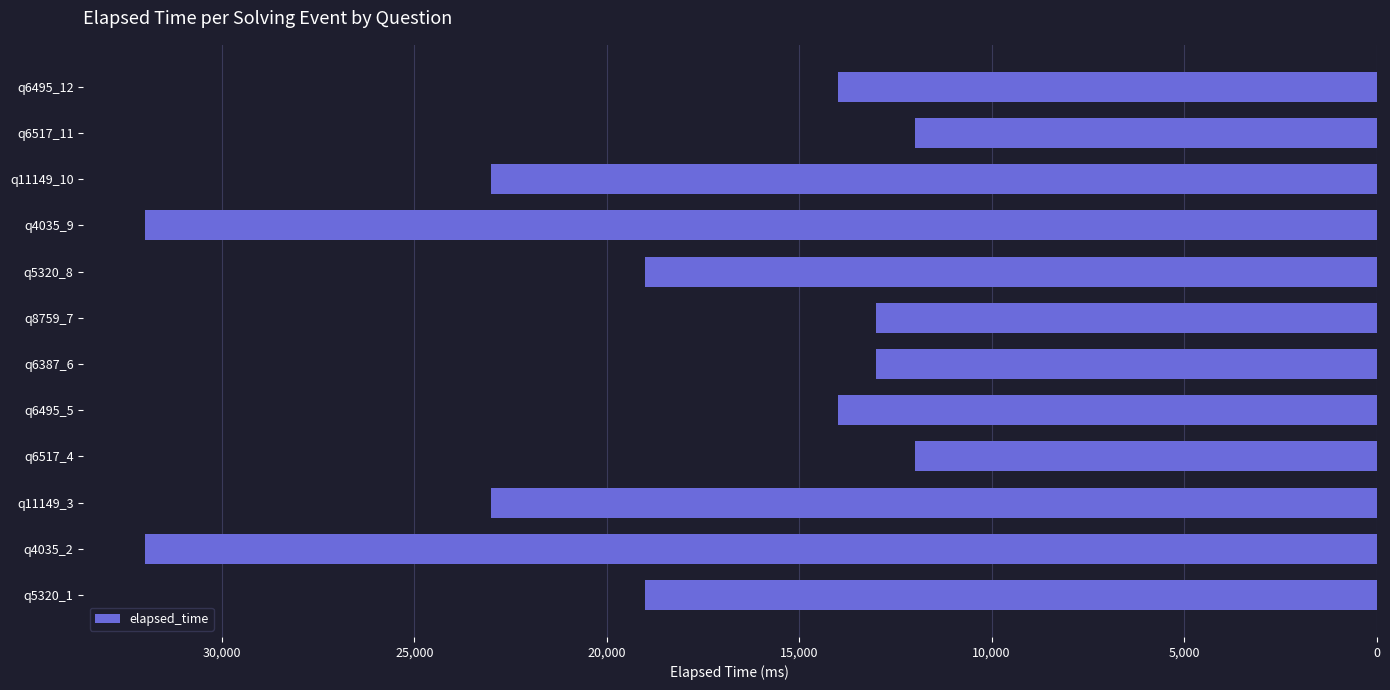

Reading top to bottom, transcribe all the data shown in this chart.

q6495_12=14000	q6517_11=12000	q11149_10=23000	q4035_9=32000	q5320_8=19000	q8759_7=13000	q6387_6=13000	q6495_5=14000	q6517_4=12000	q11149_3=23000	q4035_2=32000	q5320_1=19000